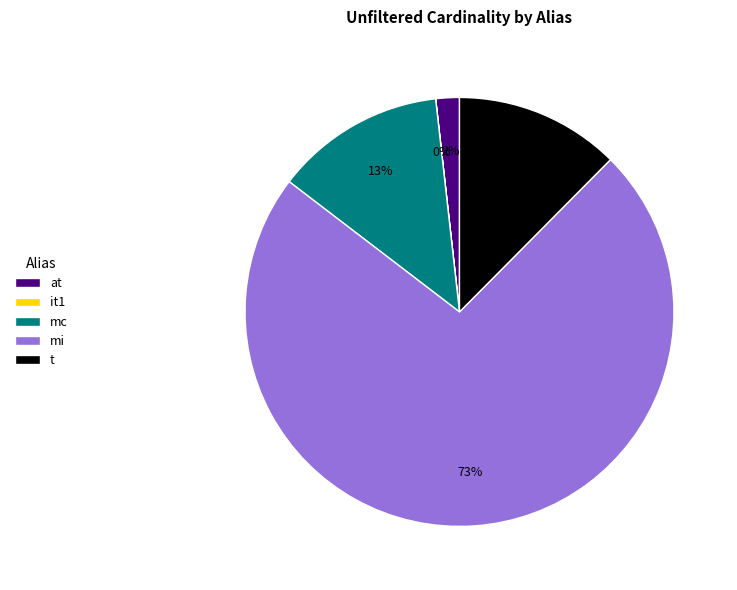

Combined, do t and at account for over 50%?

No